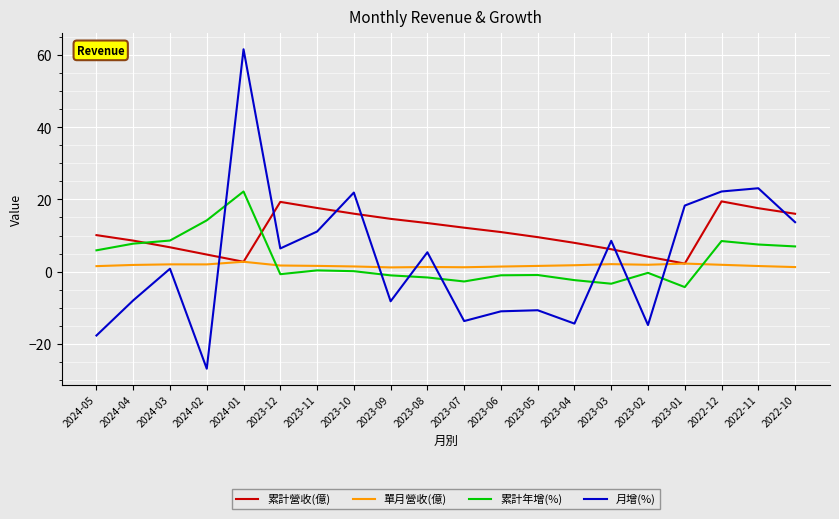

True or false: 累計營收(億) has a value of 4.3 at 2023-08.

False